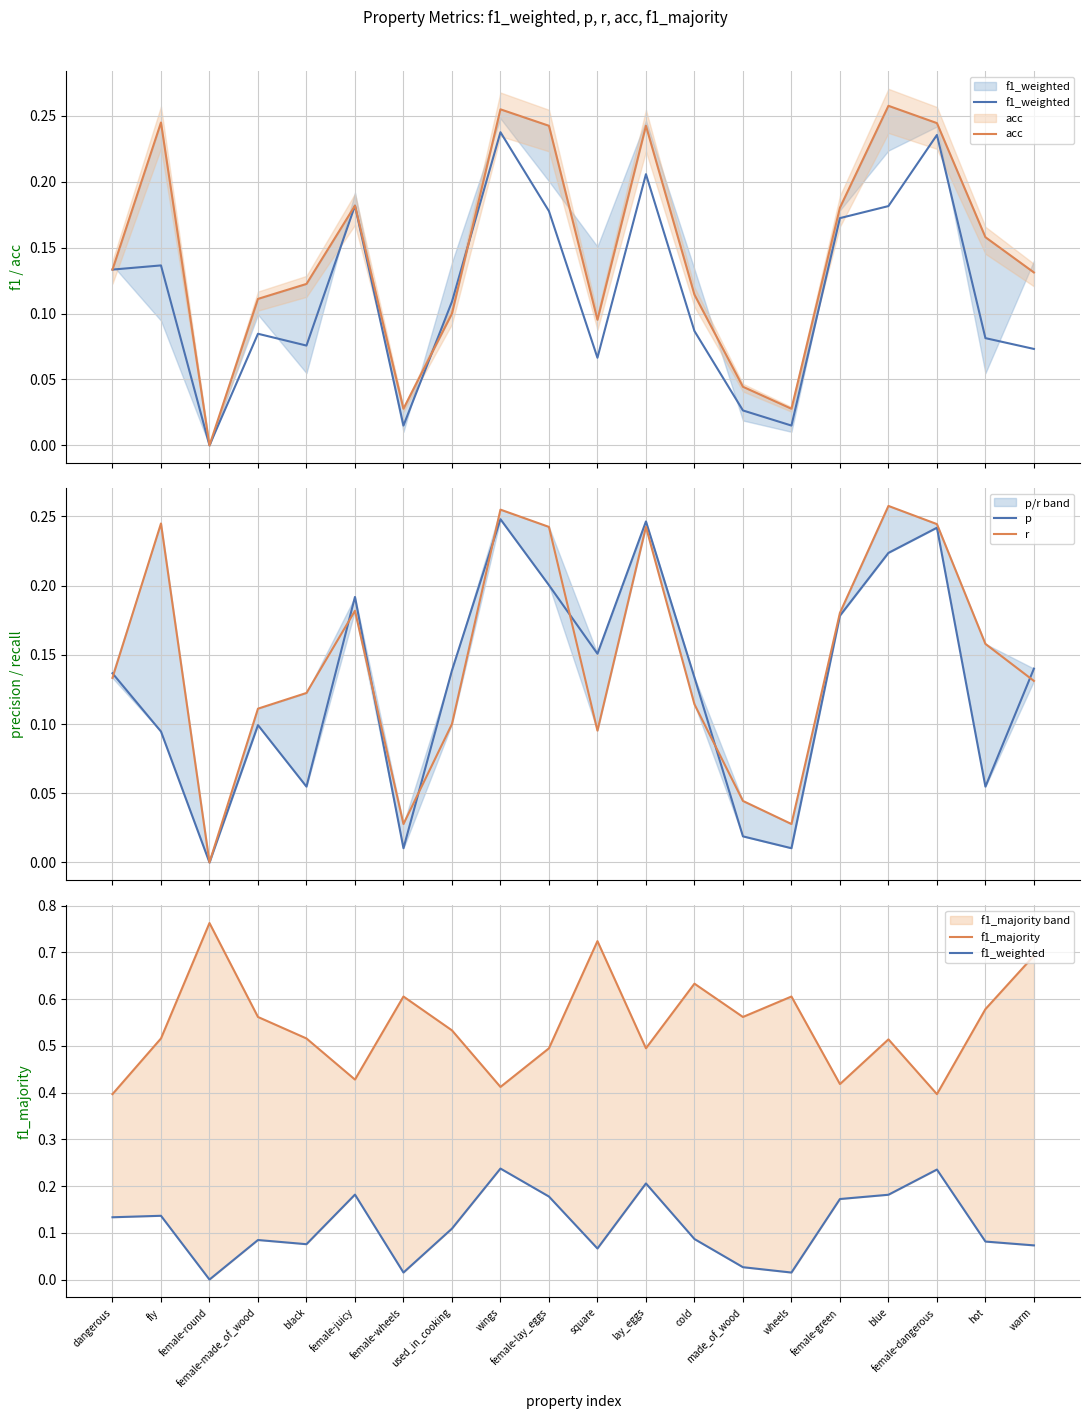

Which series changed the most between female-juicy and used_in_cooking?

f1_majority